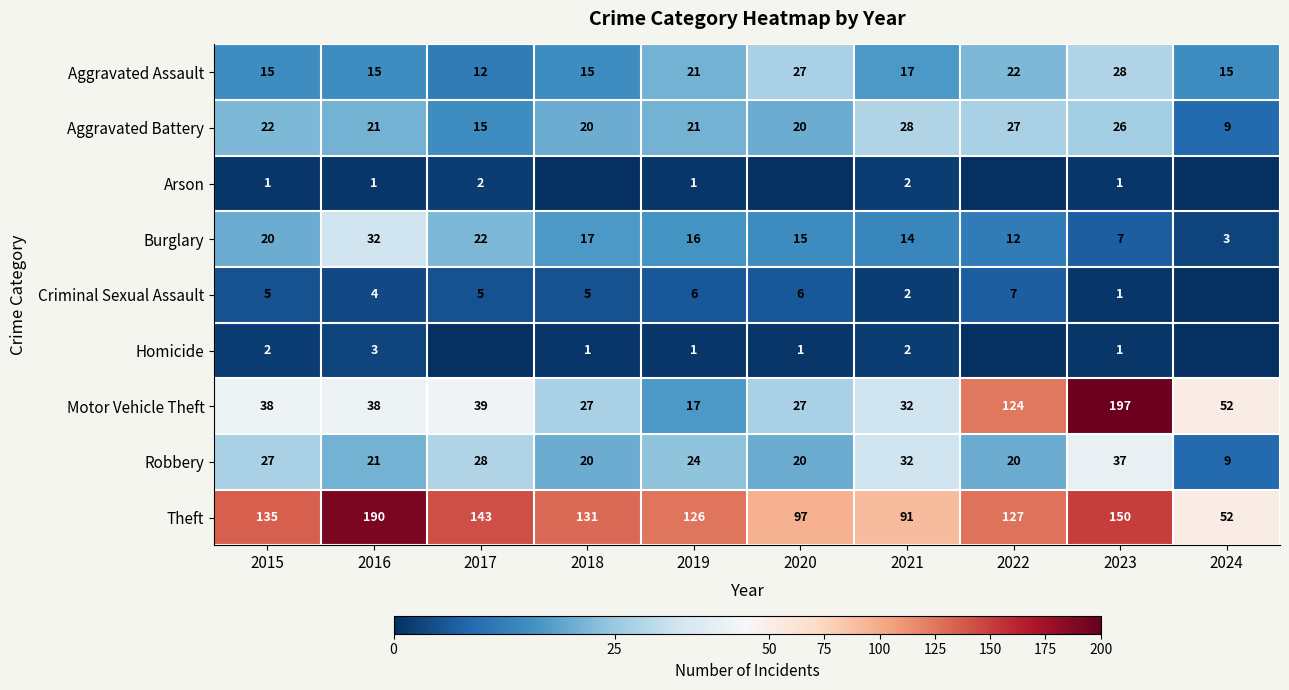

True or false: Aggravated Battery has a value of 15 at 2017.

True